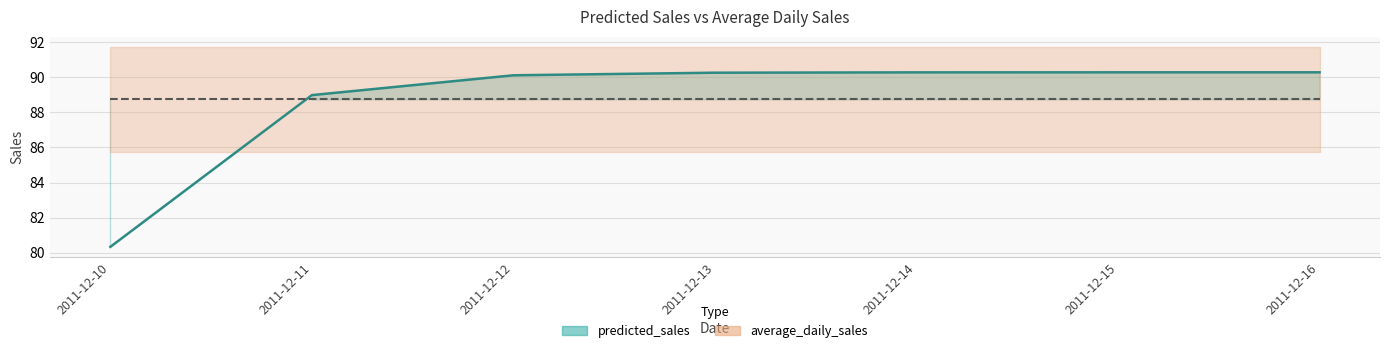

Reading left to right, what are all the values shown in this chart?

80.3	89.0	90.1	90.3	90.3	90.3	90.3